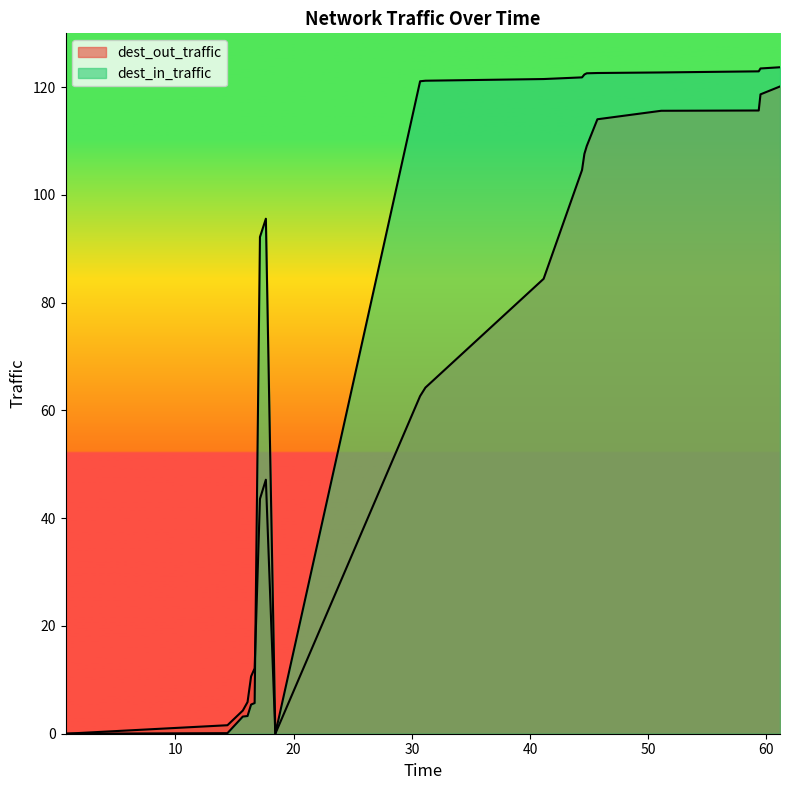

Is it true that dest_in_traffic equals 76.7 at 59.5?

False